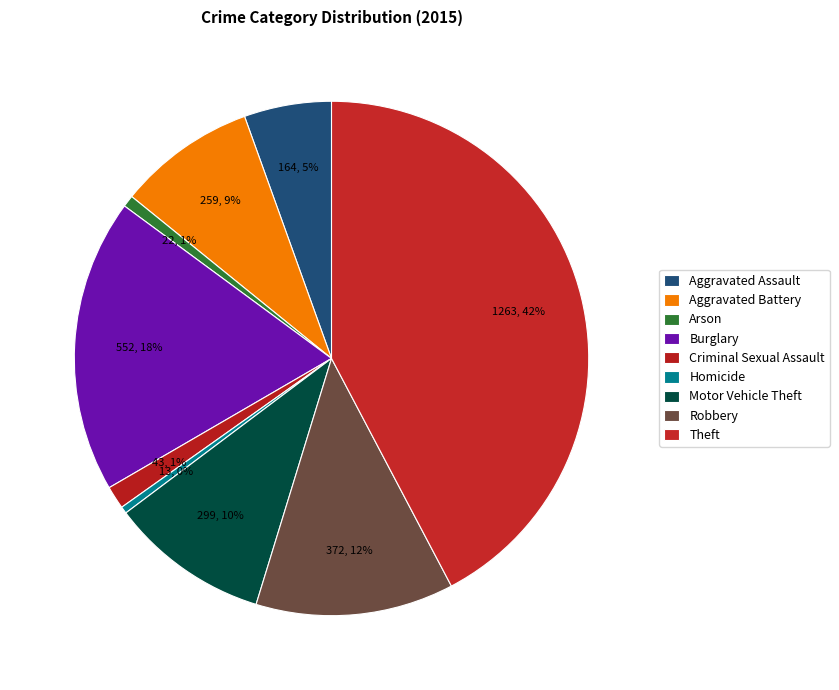

What percentage is NOT represented by Aggravated Assault?

94.5%